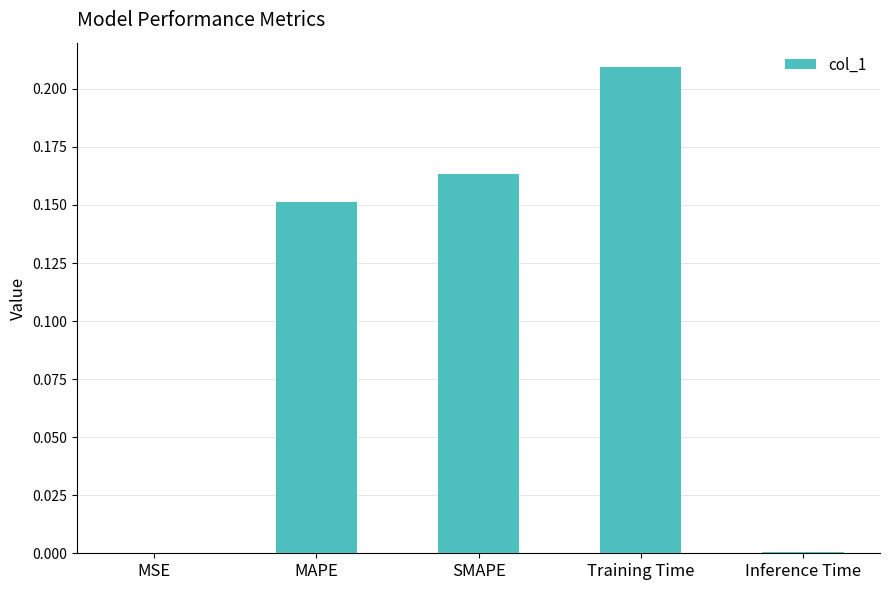

Is it true that the value at Inference Time is 0.0?

True